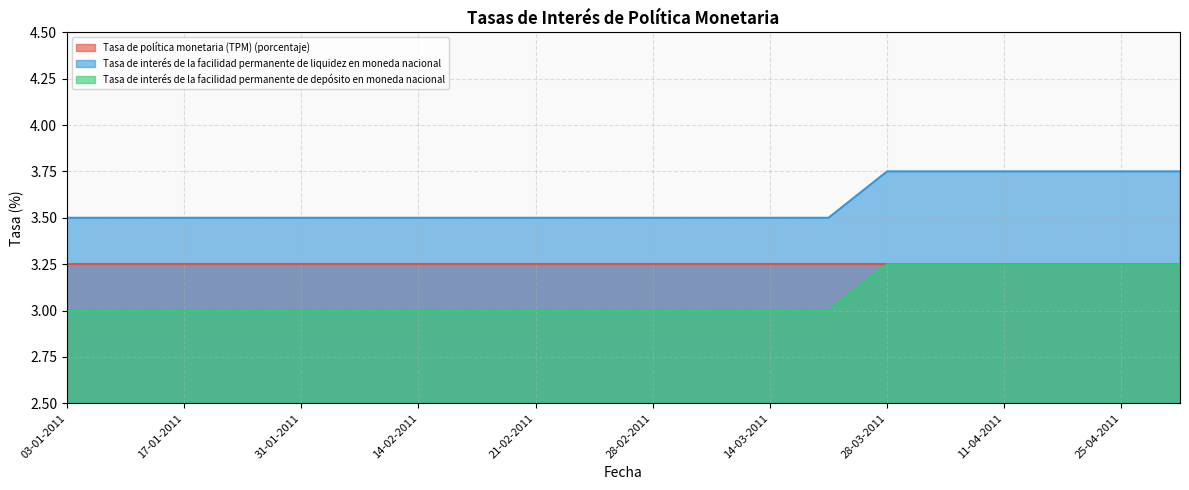

What is the sum of the Tasa de interés de la facilidad permanente de liquidez en moneda nacional values at 28-03-2011 and 18-04-2011?

7.5